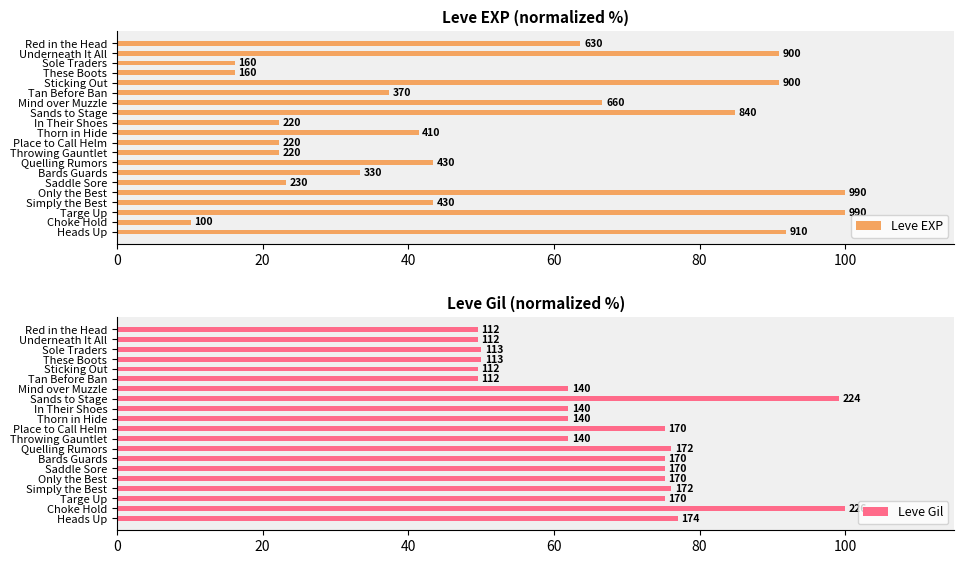

How many data points in Leve EXP are less than 43?

10